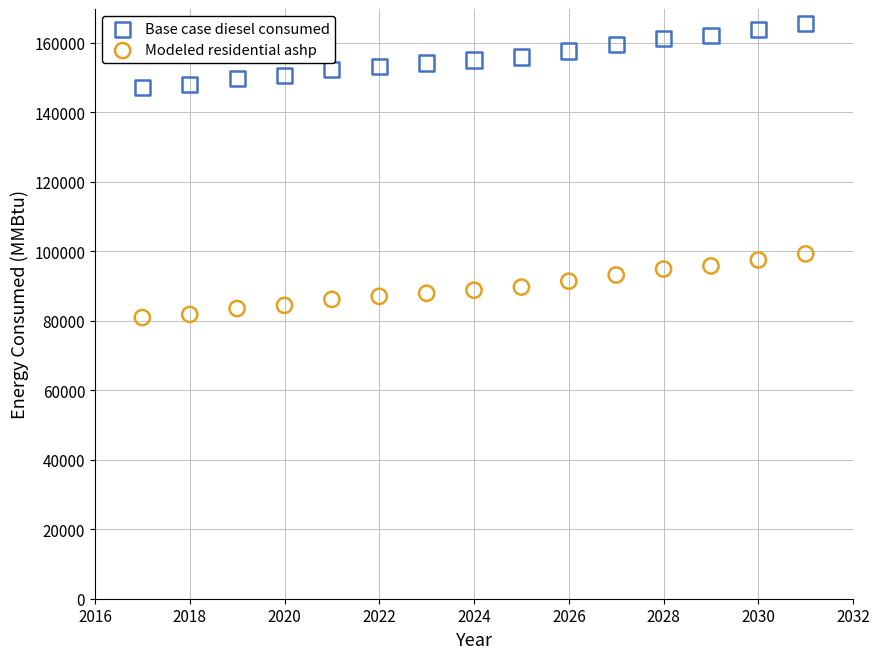

Across all data points, what is the range of Y values (max minus min)?

84536.7